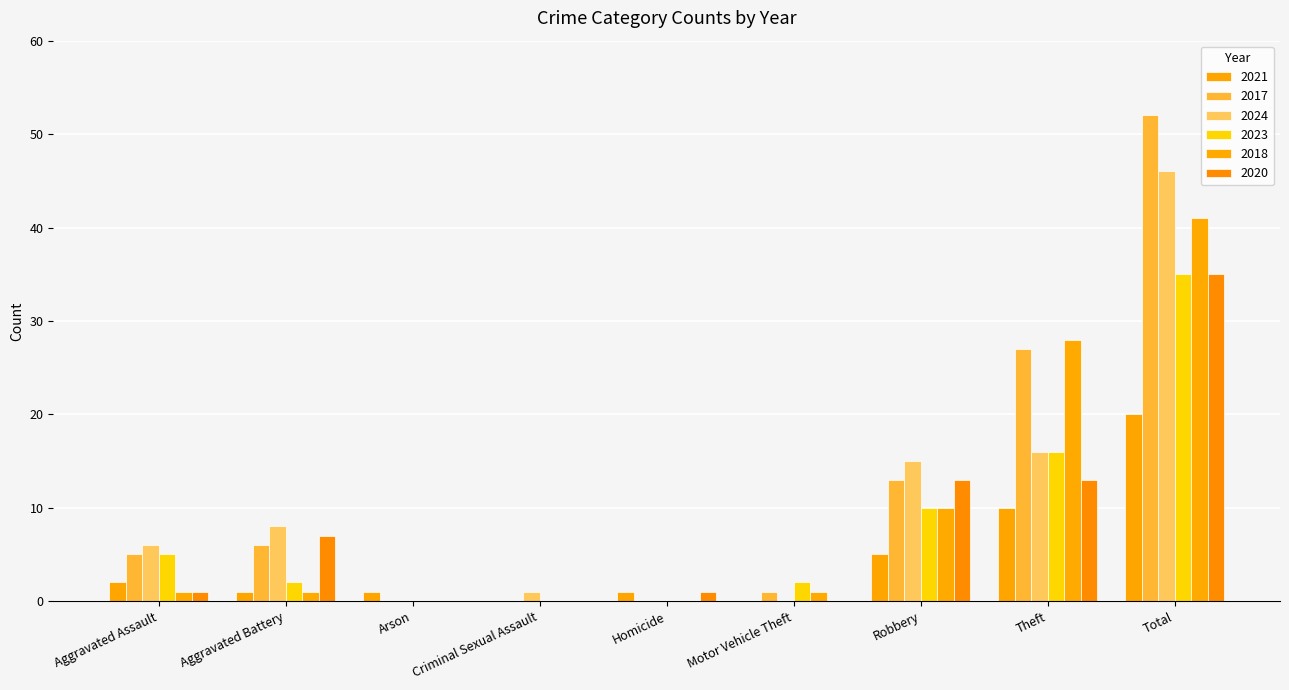

Which series has the largest total across all categories?

2017